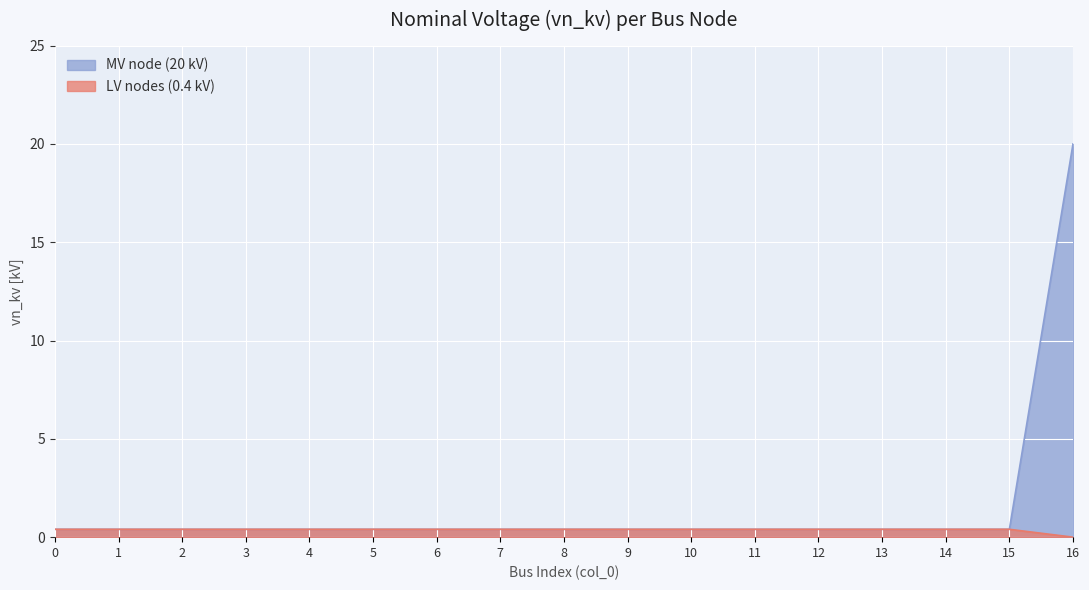

At which category is the sum across all series the highest?

16